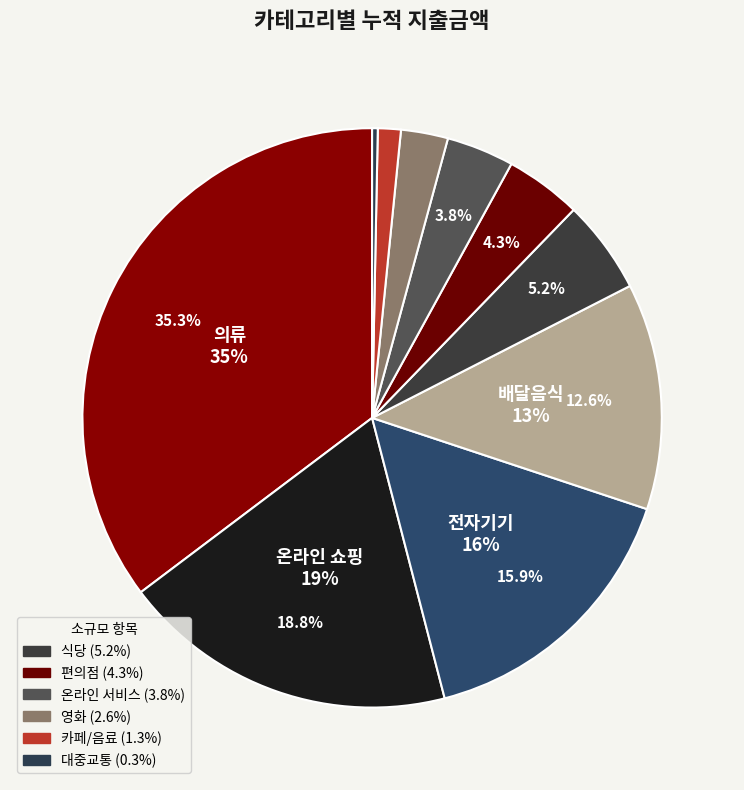

Is there any slice that represents more than half of the pie?

No